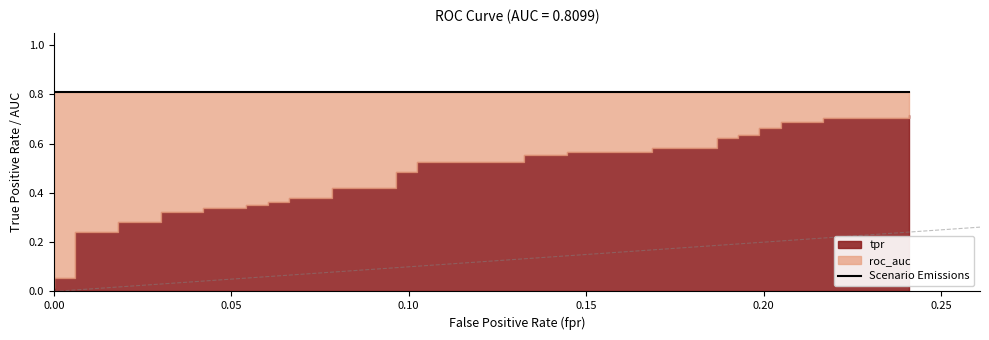

True or false: tpr has a value of 0.7 at 33.

True